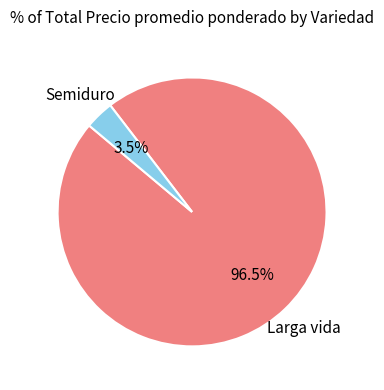

Is there any slice that represents more than half of the pie?

Yes